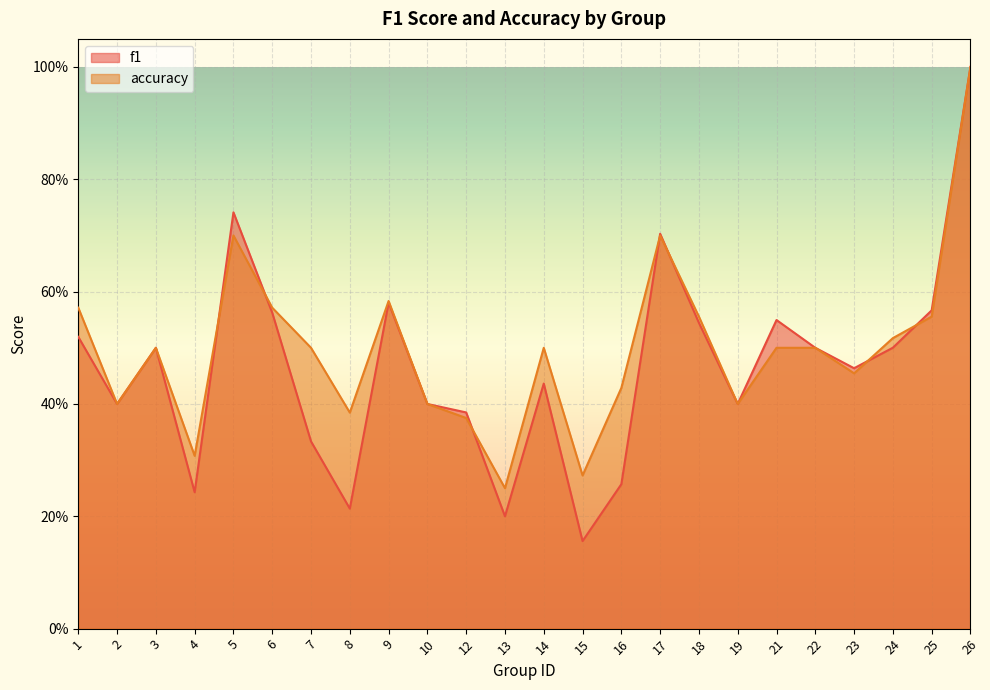

At which label is f1 closest to 0?

15